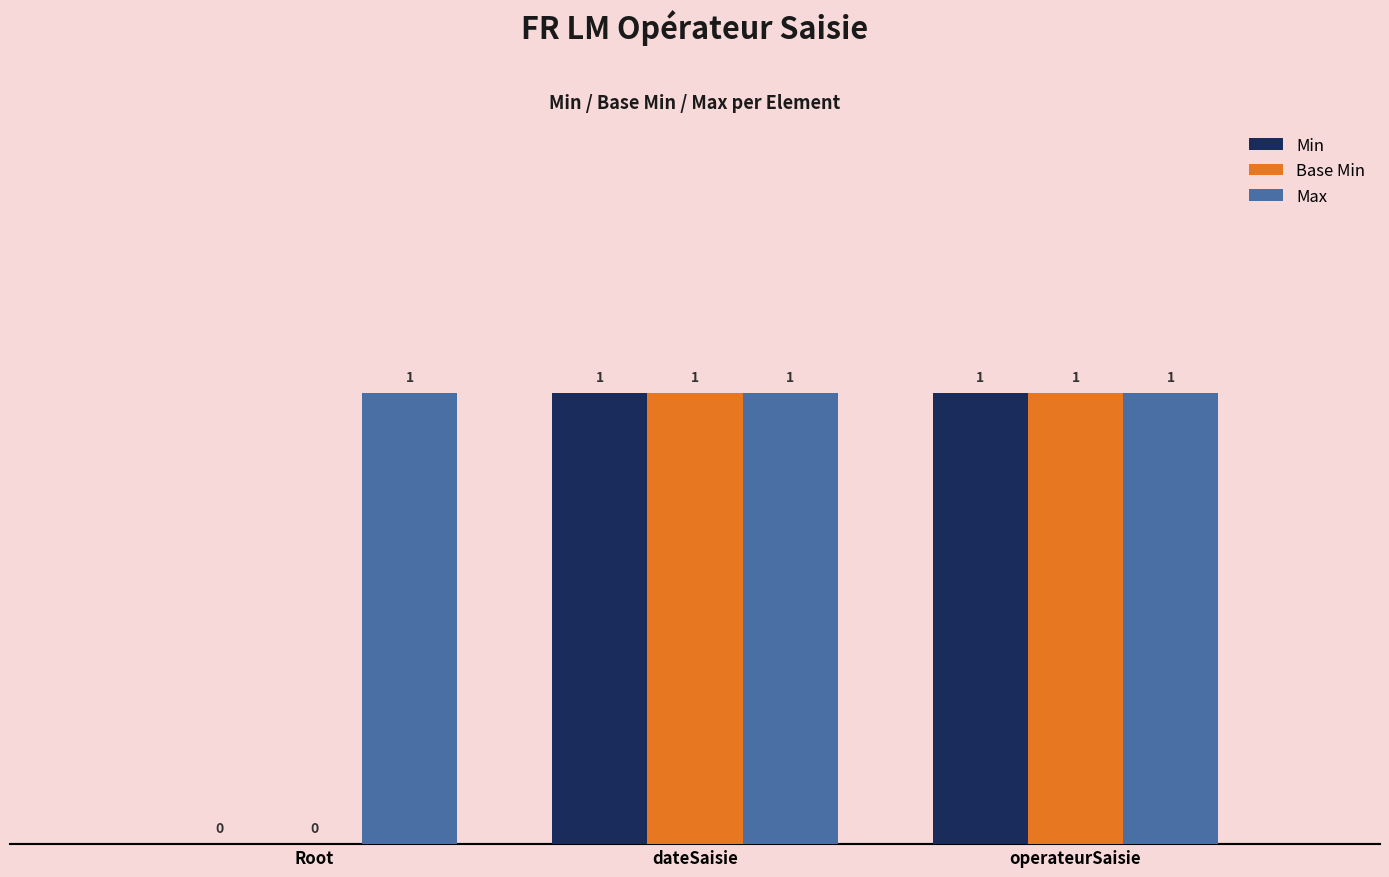

Is it true that Base Min equals 0 at Root?

True